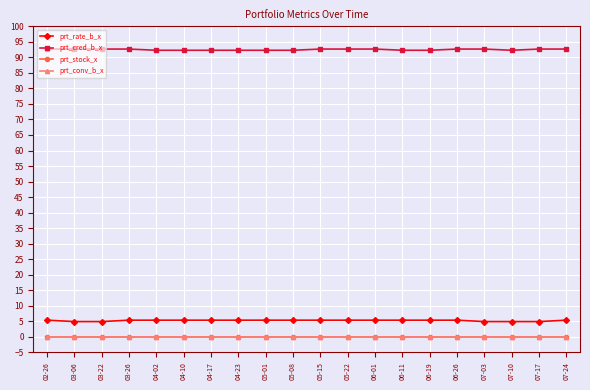

At how many categories does at least one series exceed 29?

20